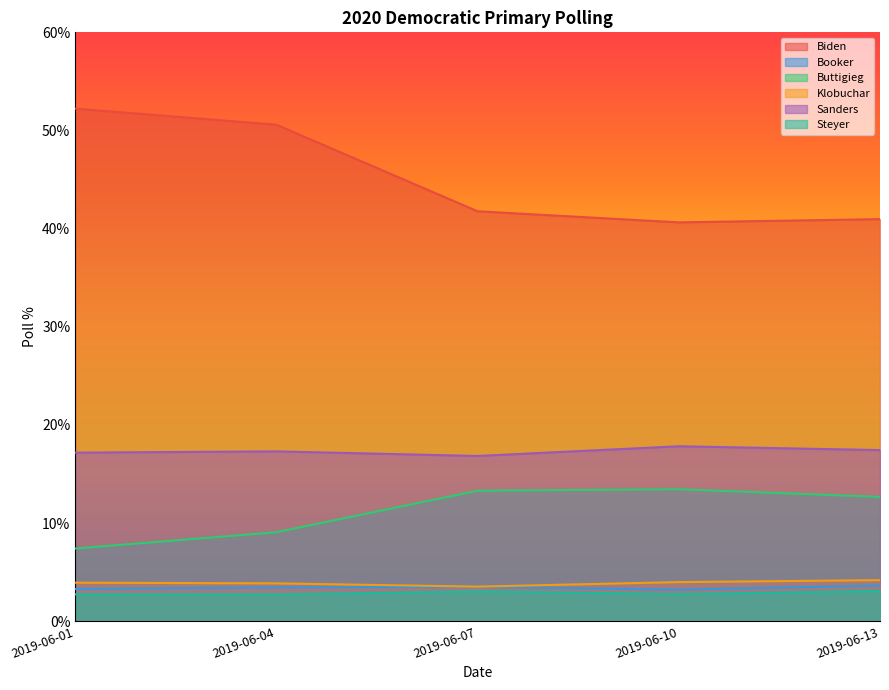

What is the value of the Booker point at the 2nd from the left?

3.5